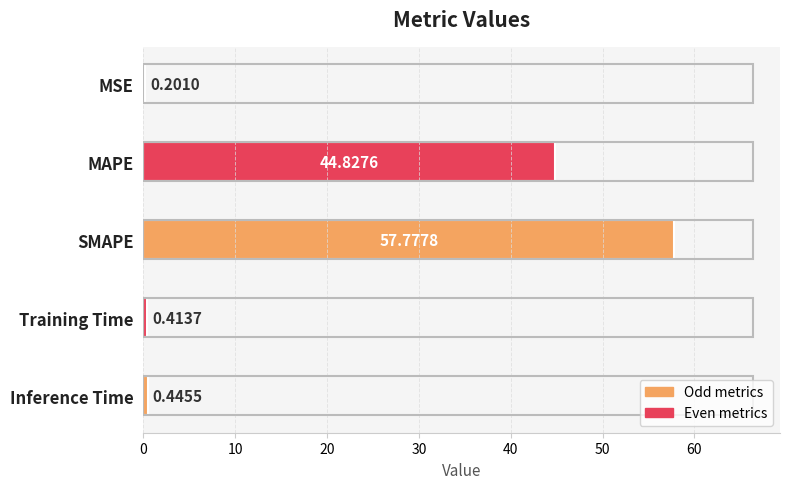

Which has a higher value, MSE or Inference Time?

Inference Time